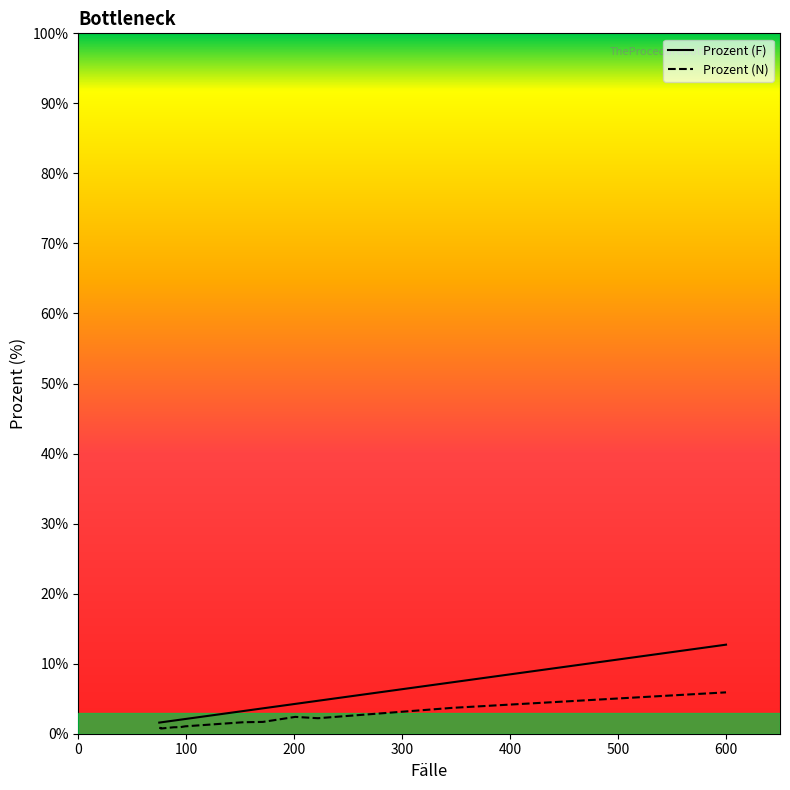

True or false: Prozent (F) and Prozent (N) intersect in this chart.

False